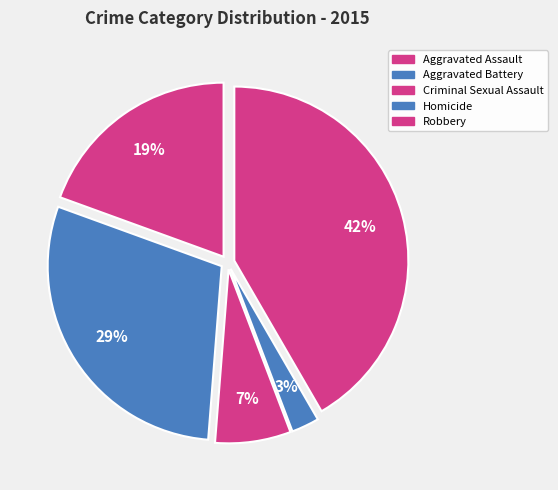

What is the largest slice in the pie chart?

Robbery